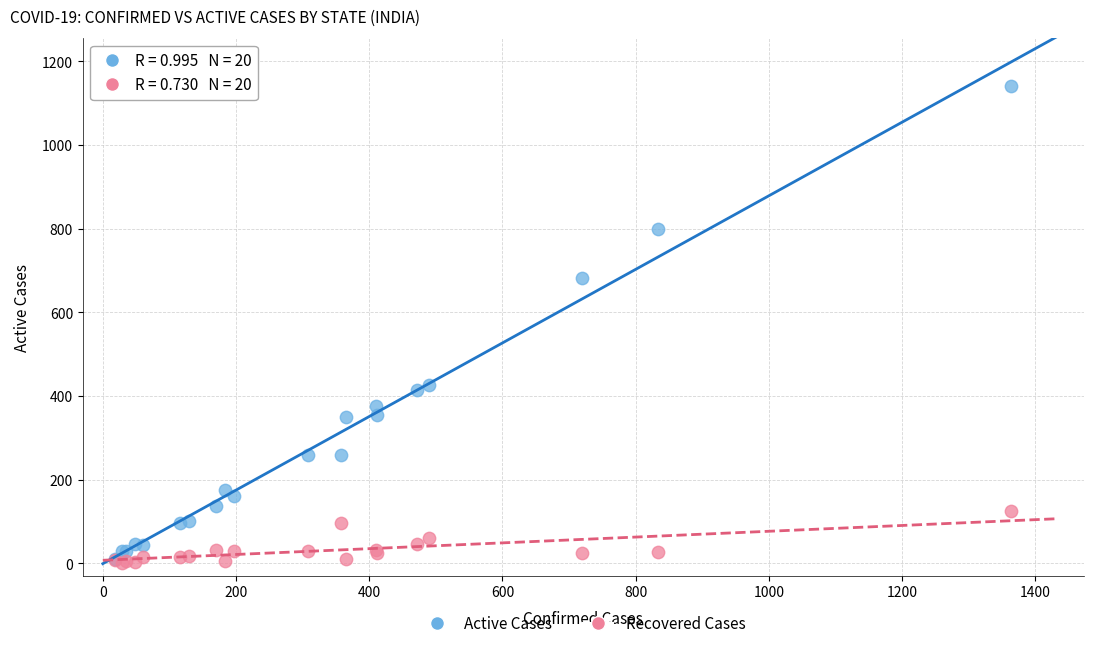

In the Active Cases series, what Y value is closest to 576?

683